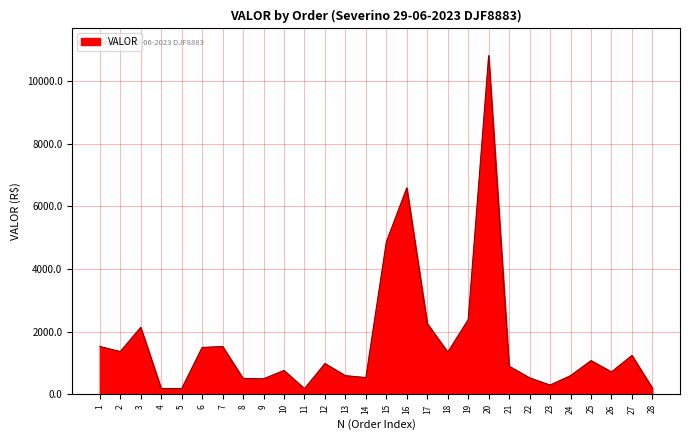

What is the difference between the second highest and minimum values?

6403.0